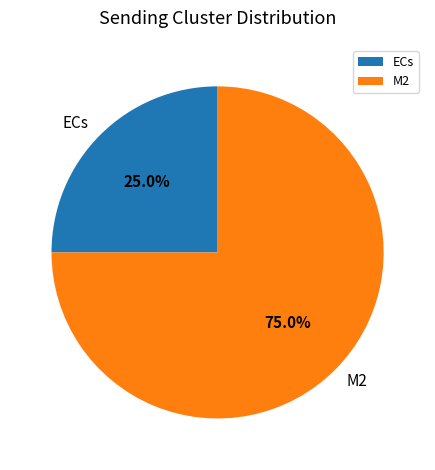

What percentage is the ECs slice, to the nearest percent?

25%